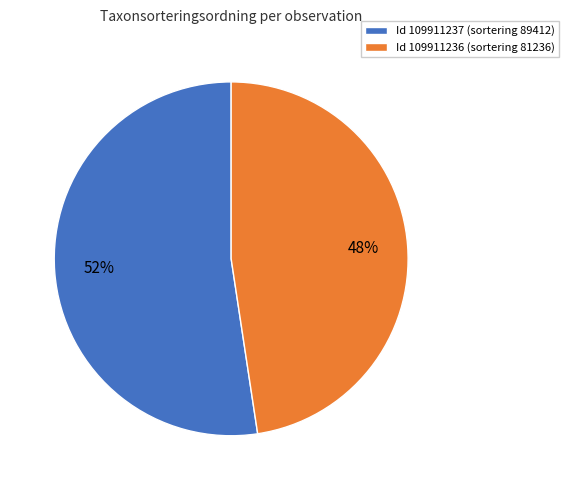

To the nearest percent, what portion does Id 109911237 (sortering 89412) represent?

52%